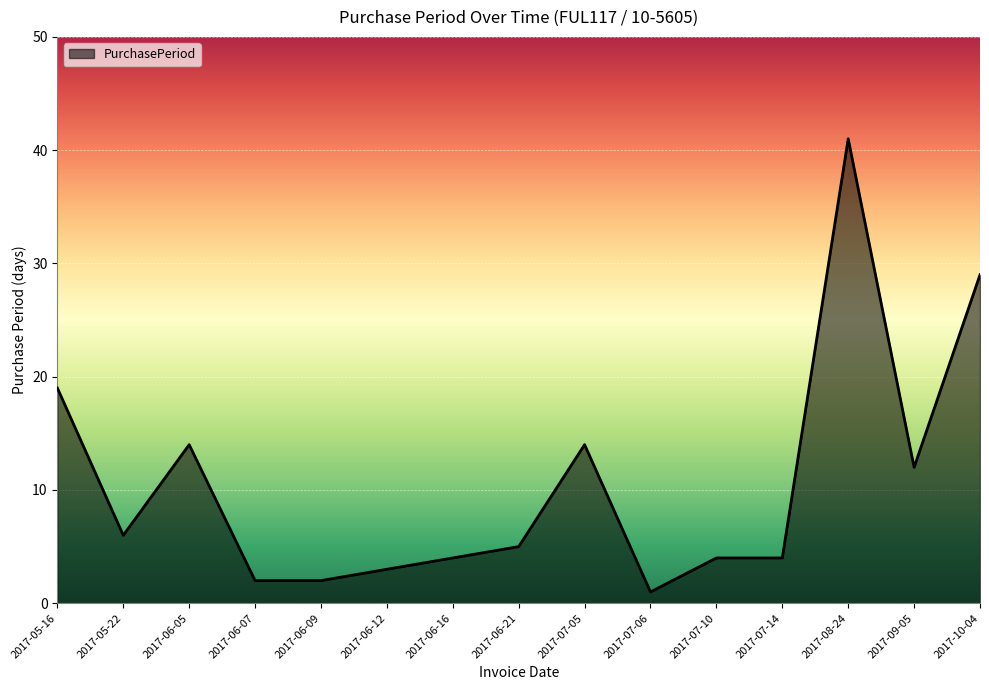

The value at 2017-07-06 is 1. True or false?

True